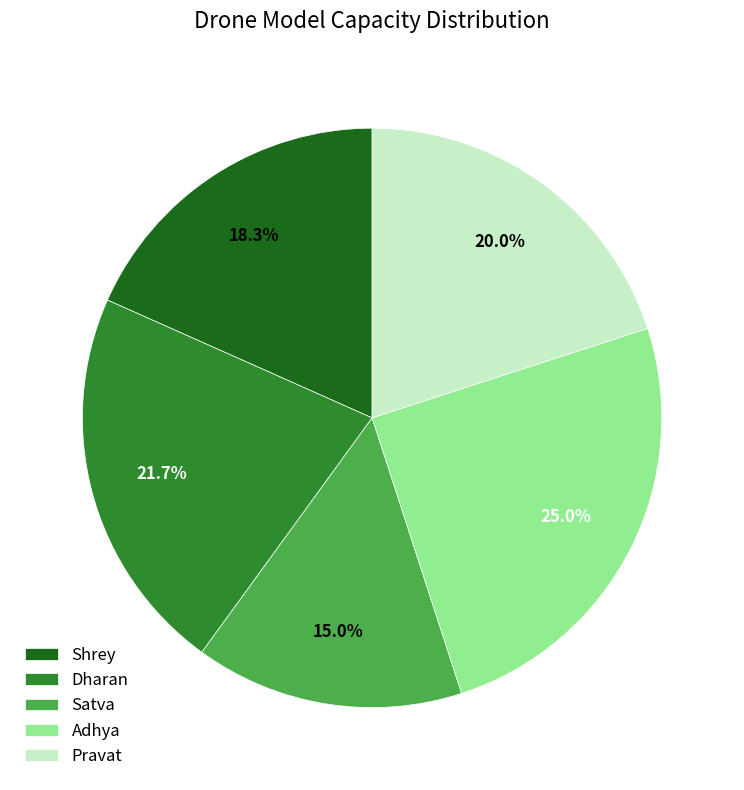

What is the total percentage of Satva and Shrey?

33.3%